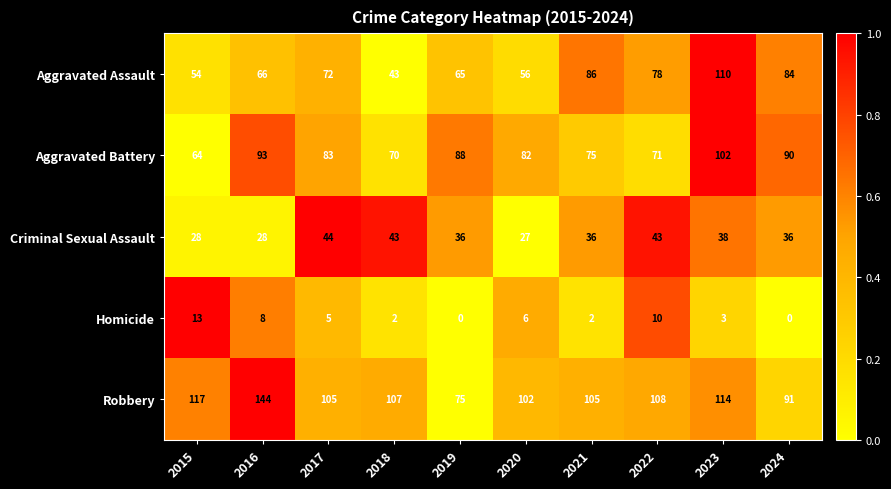

What is the total value across all series at 2017?

309